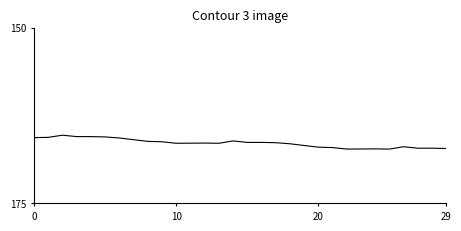

What is the difference between the maximum and minimum values?

2.0